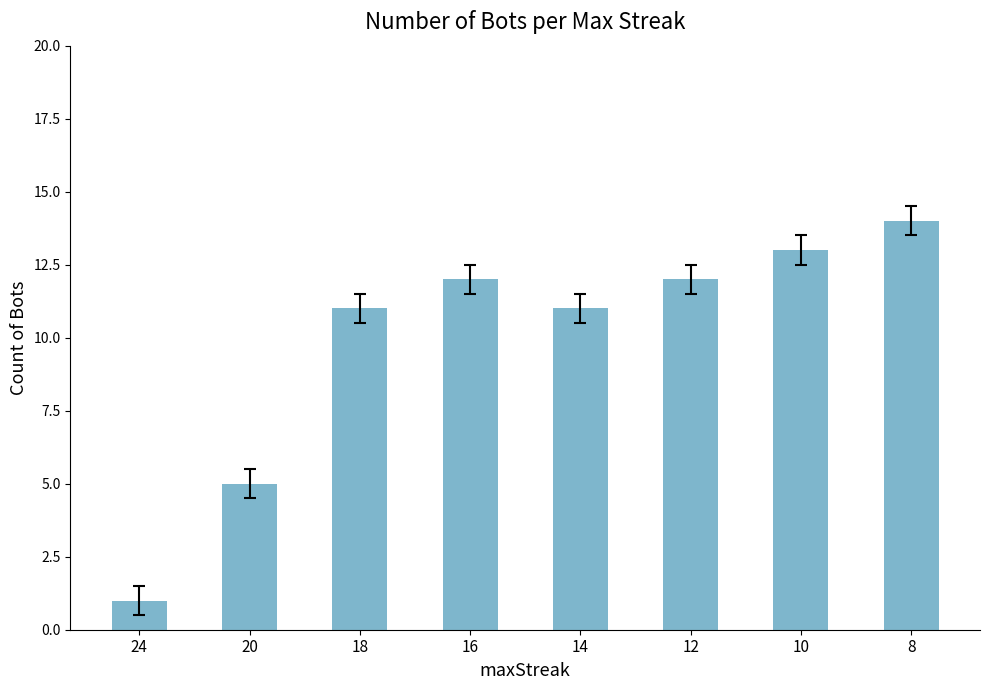

What is the average value?

10